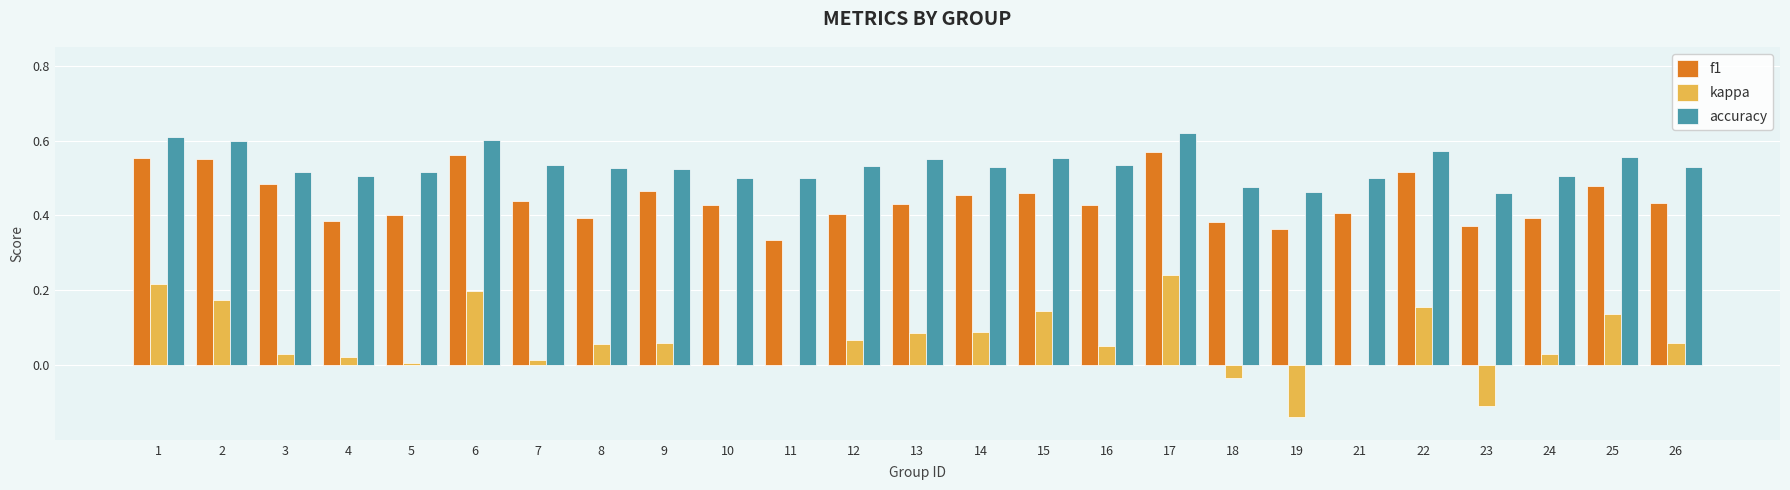

Between 1 and 12, which series saw the biggest shift?

f1